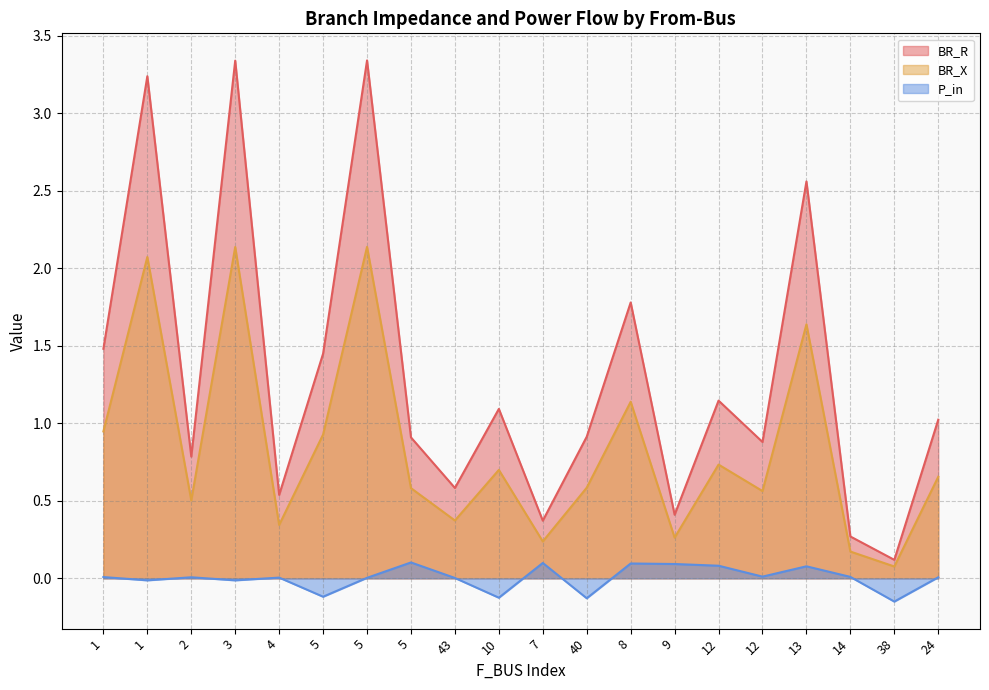

True or false: BR_X and BR_R cross at least once.

False